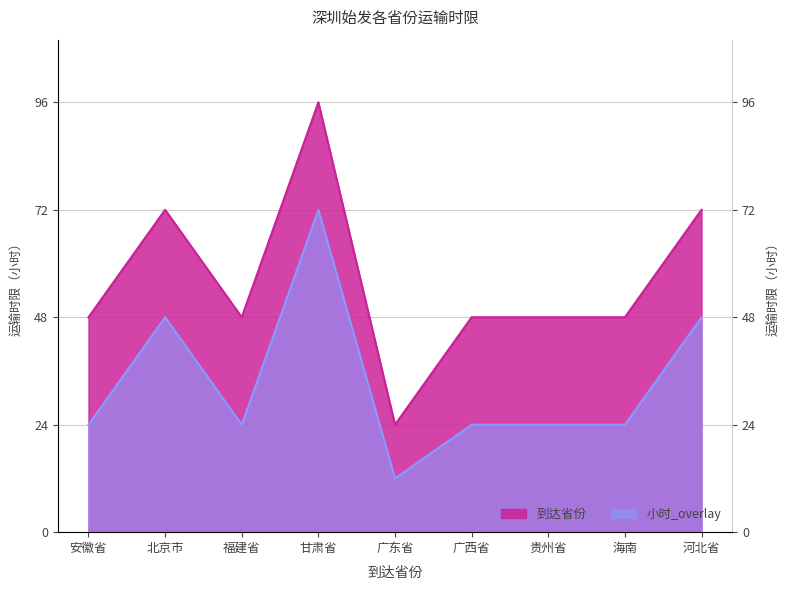

What are all the series names shown in the legend?

到达省份, 小时_overlay